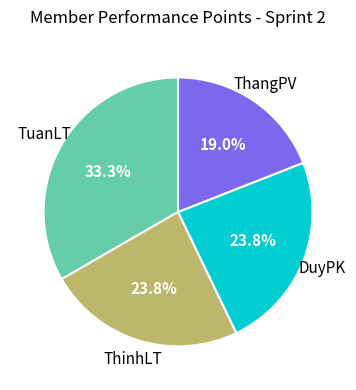

To the nearest percent, what is the difference between the largest and smallest slice percentages?

14%